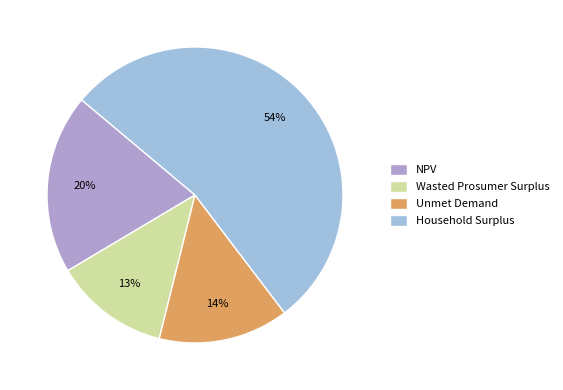

What is the ratio of the value at NPV to the value at Unmet Demand?

1.4